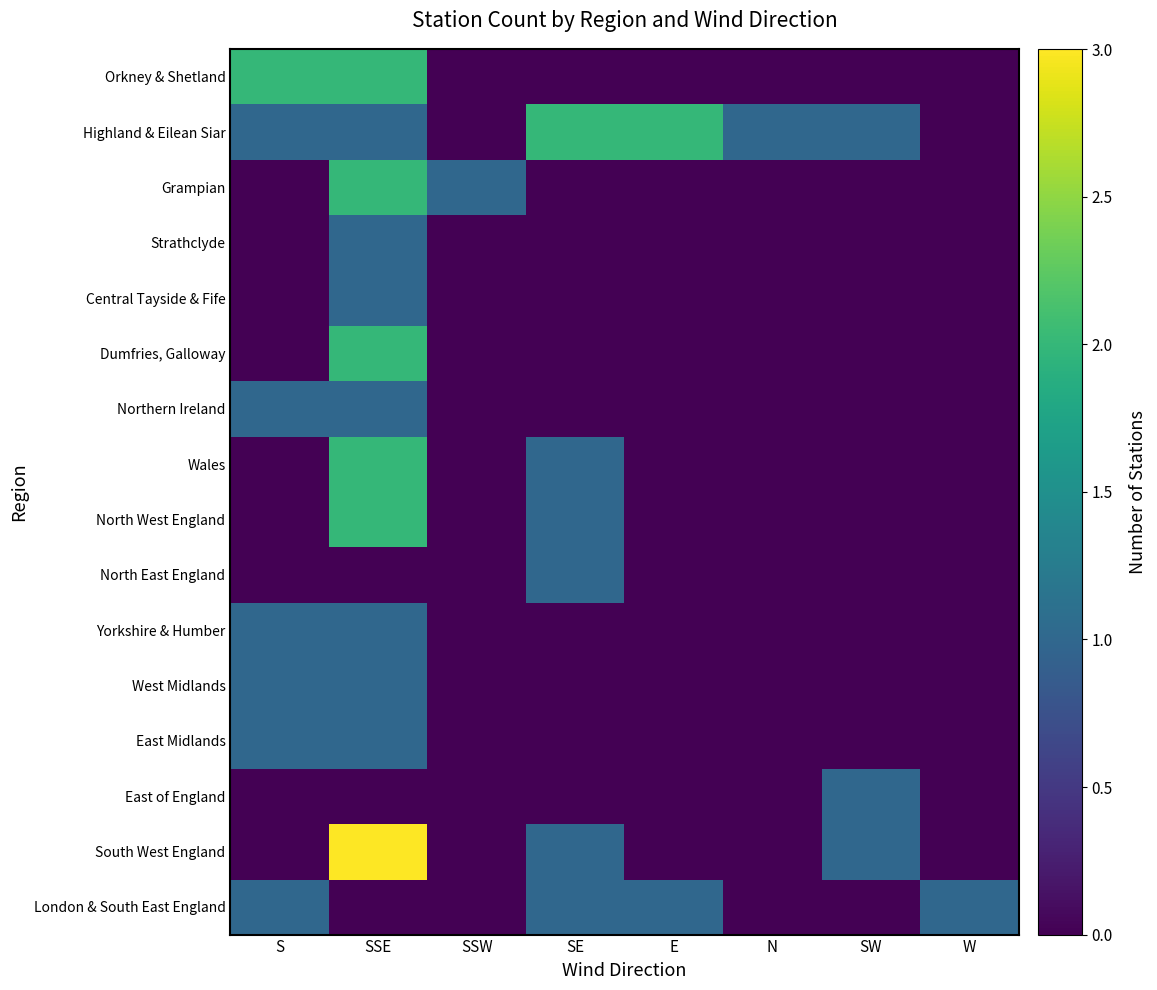

What is the total value across all series at SSW?

1